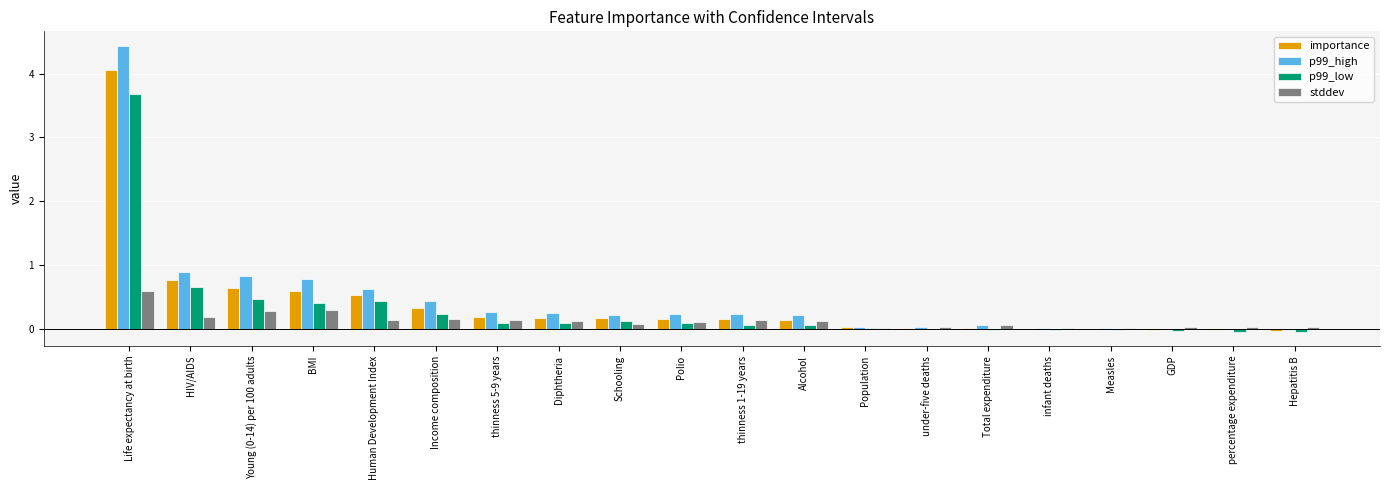

What is the highest value of the stddev series?

0.6